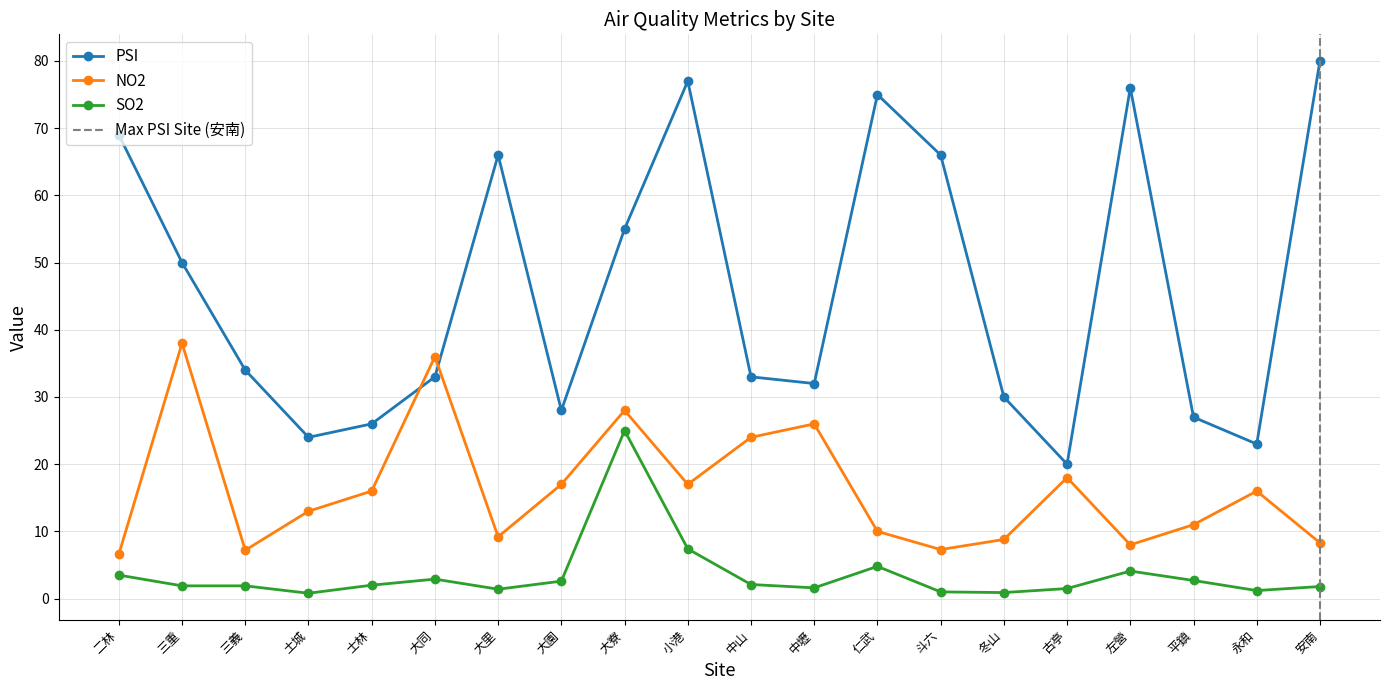

List the labels in order of SO2 value, smallest first.

土城, 冬山, 斗六, 永和, 大里, 古亭, 中壢, 安南, 三重, 三義, 士林, 中山, 大園, 平鎮, 大同, 二林, 左營, 仁武, 小港, 大寮